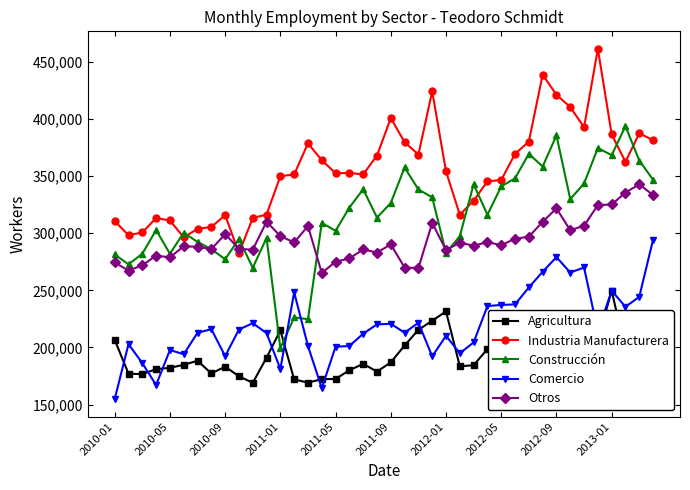

At how many categories does at least one series exceed 323246?

27